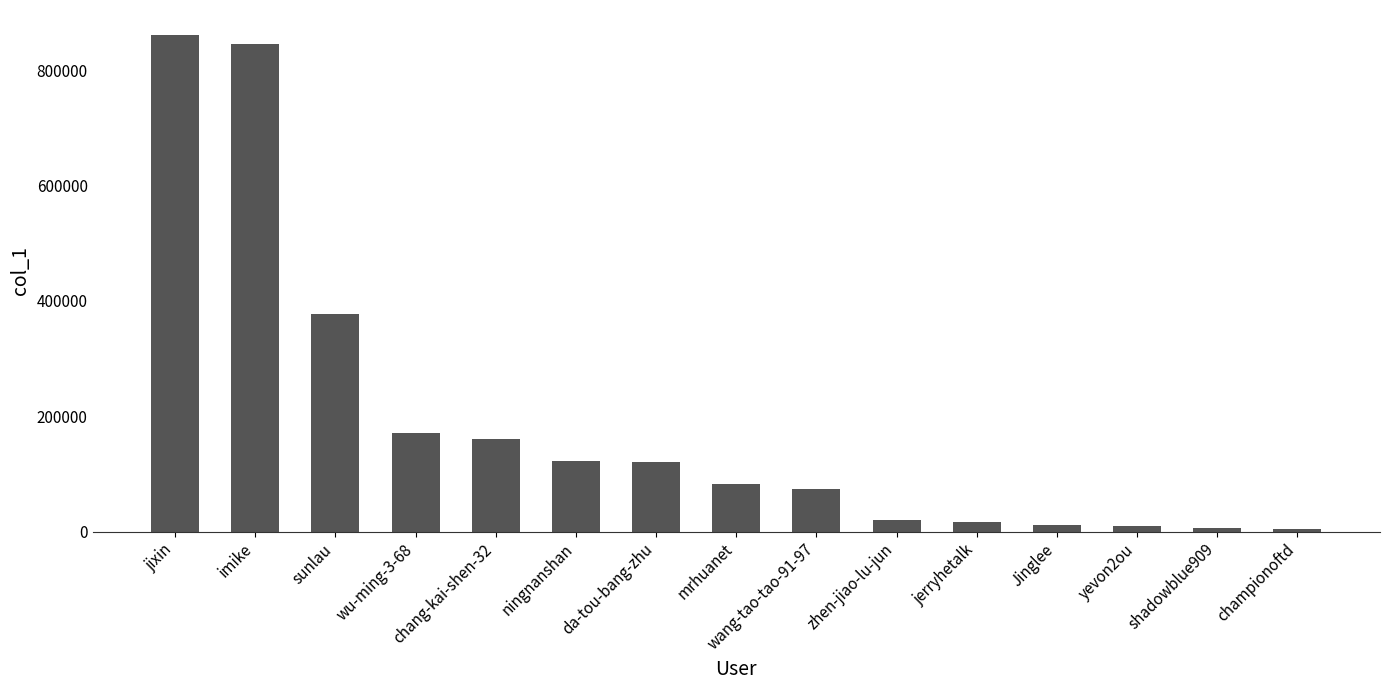

At which category does the chart reach its peak across all series?

jixin